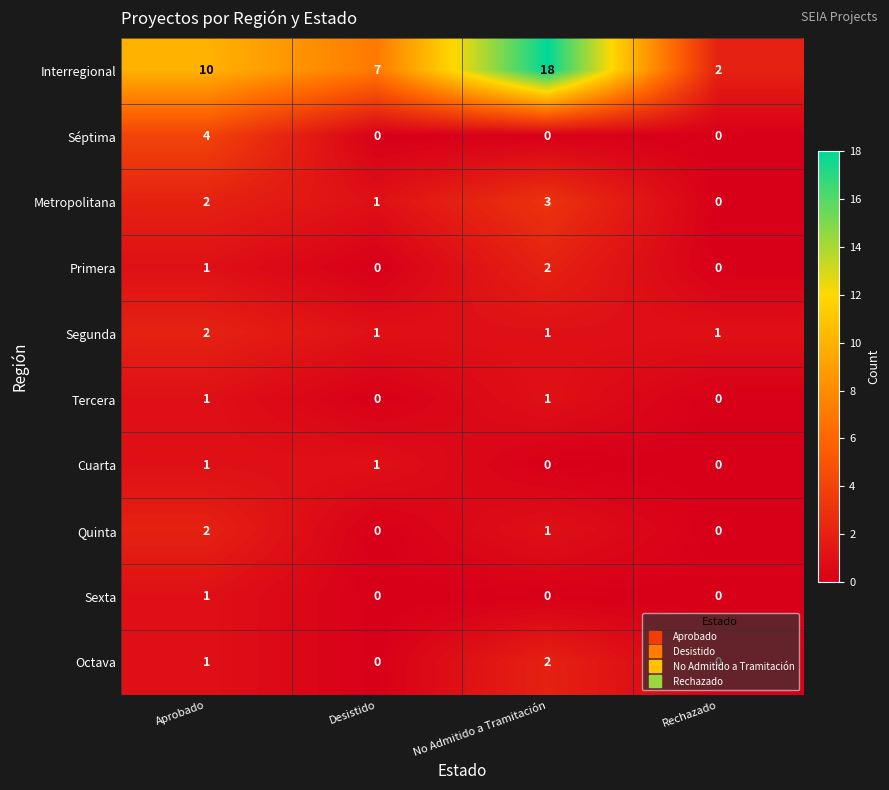

What is the total value across all series at Desistido?

10